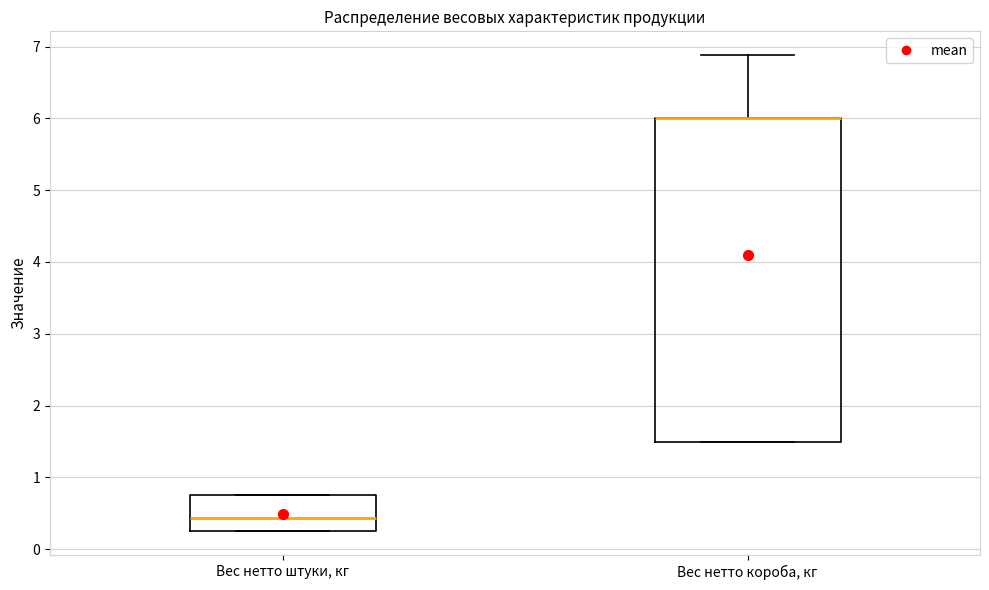

Which box is the tallest, from its lower edge to its upper edge?

Вес нетто короба, кг